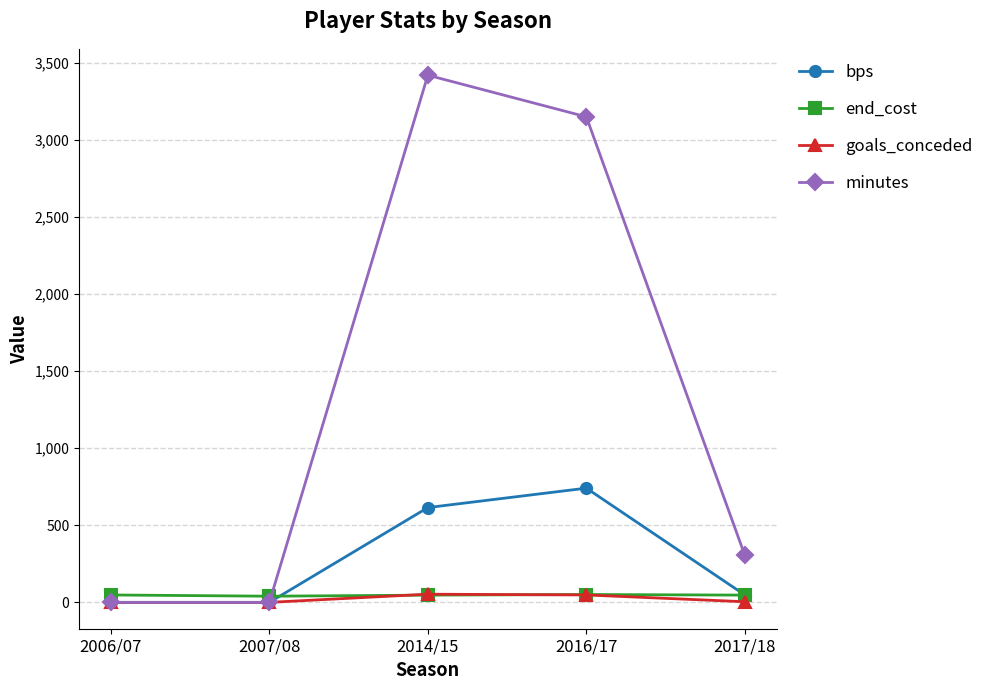

At which label is bps closest to 370?

2014/15